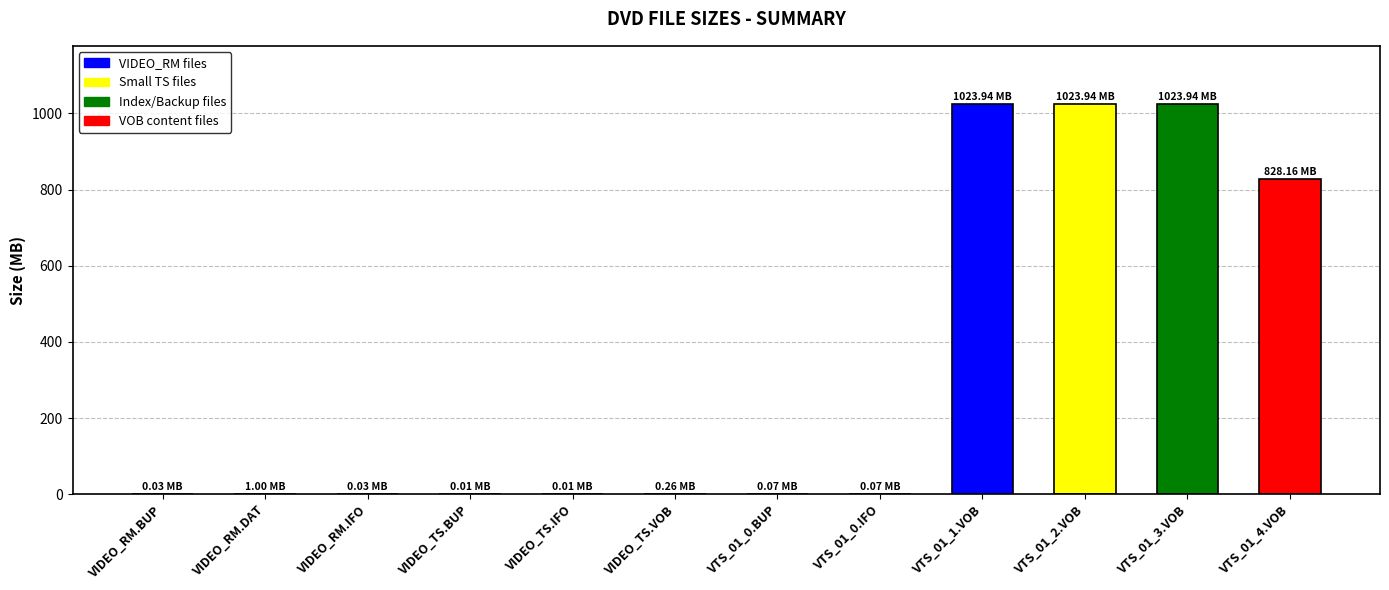

What is the sum of all values?

3901.5